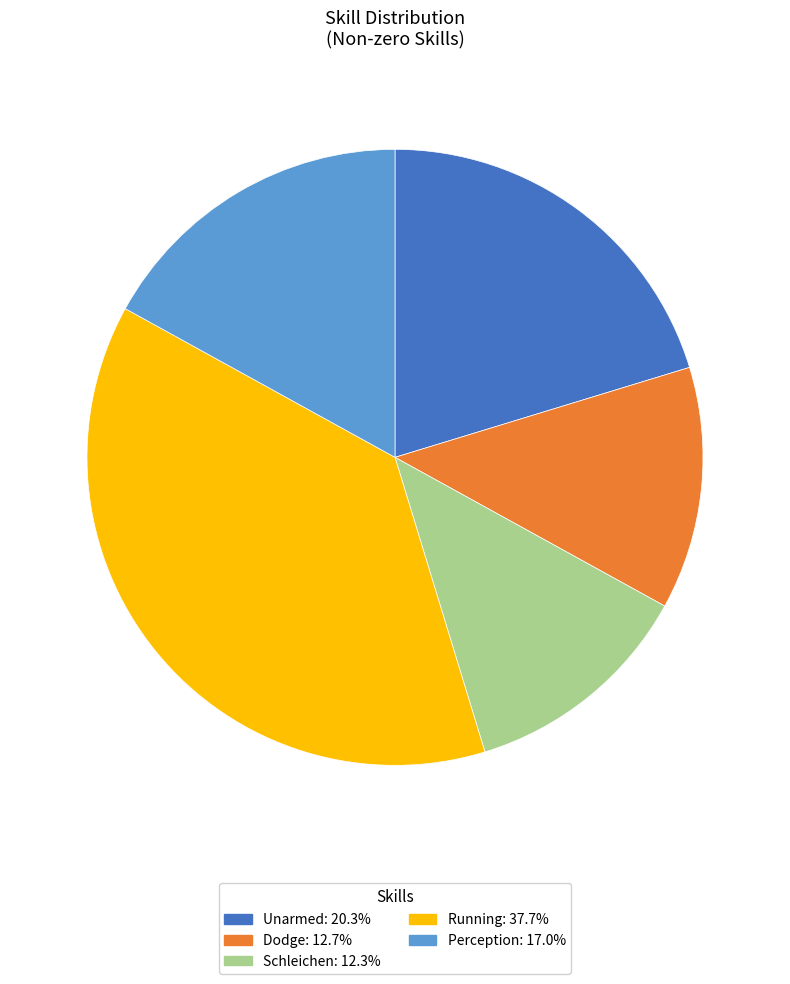

Does any single category account for the majority?

No